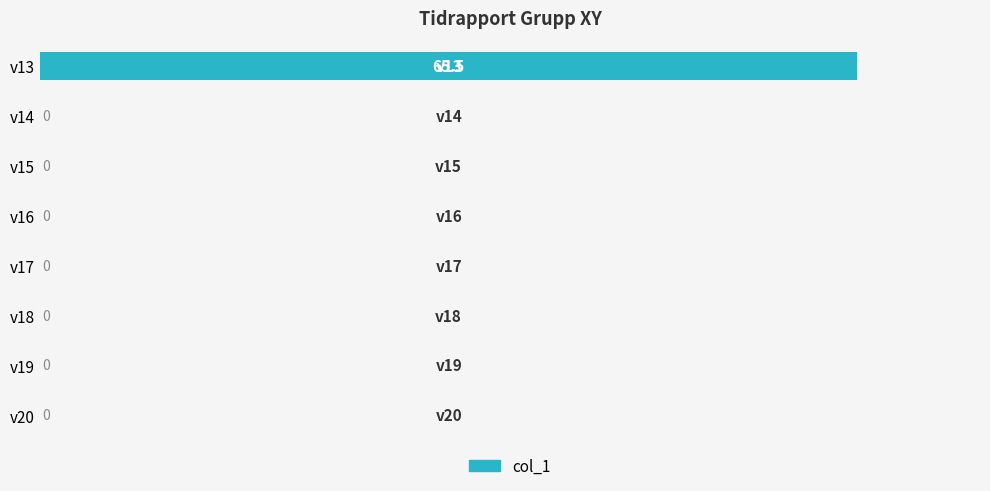

How many series are shown in this chart?

1